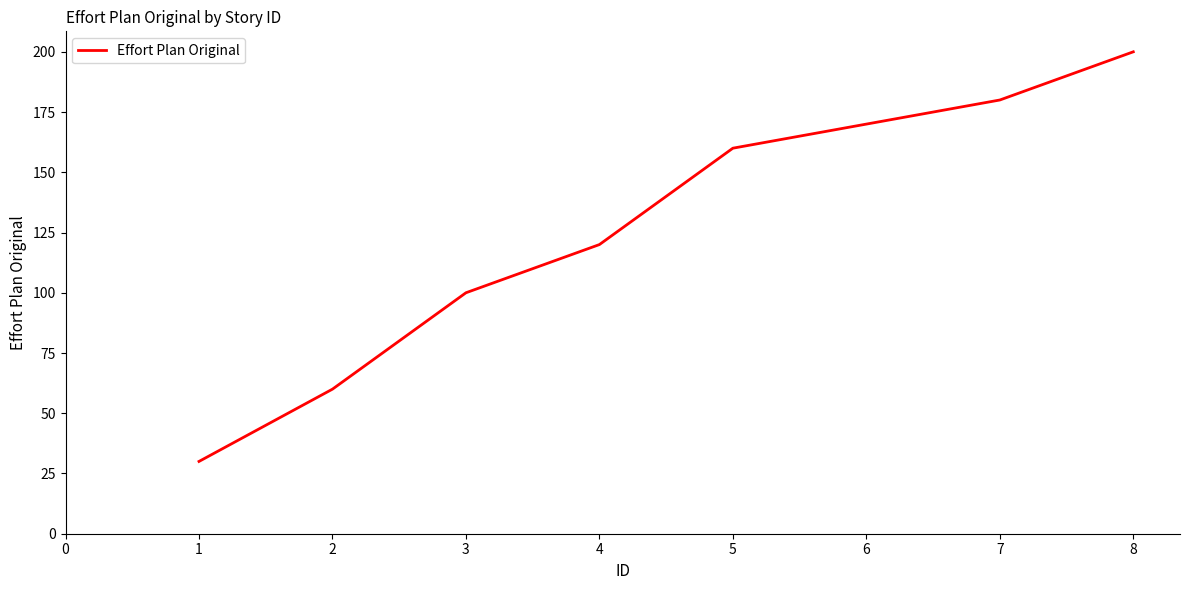

What is the greatest value displayed?

200